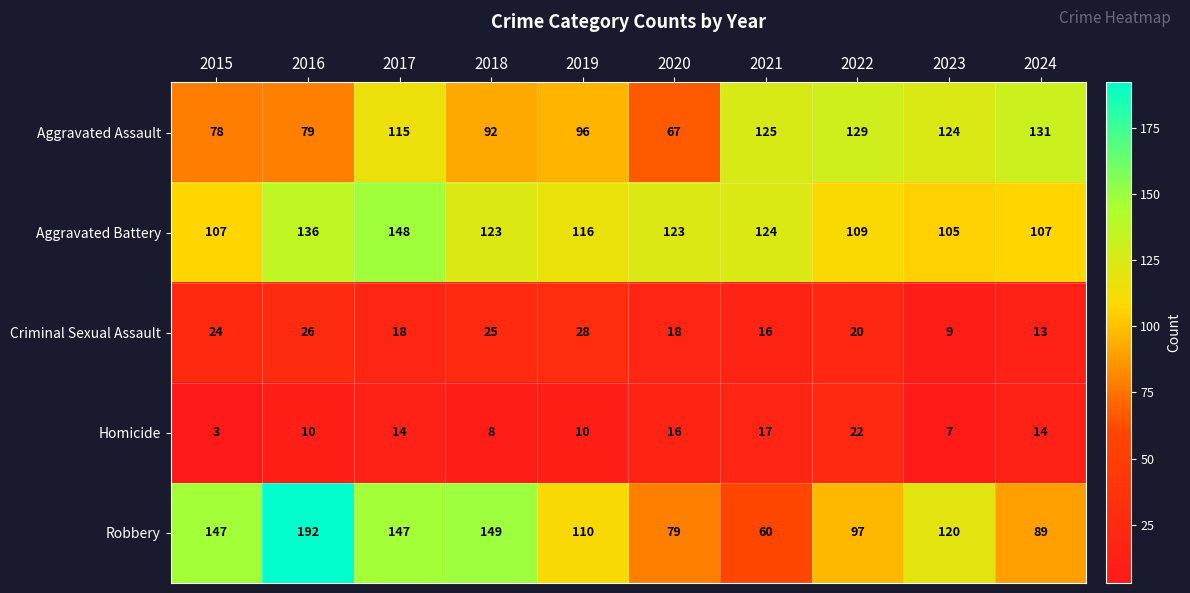

Between 2017 and 2023, which series saw the biggest shift?

Aggravated Battery